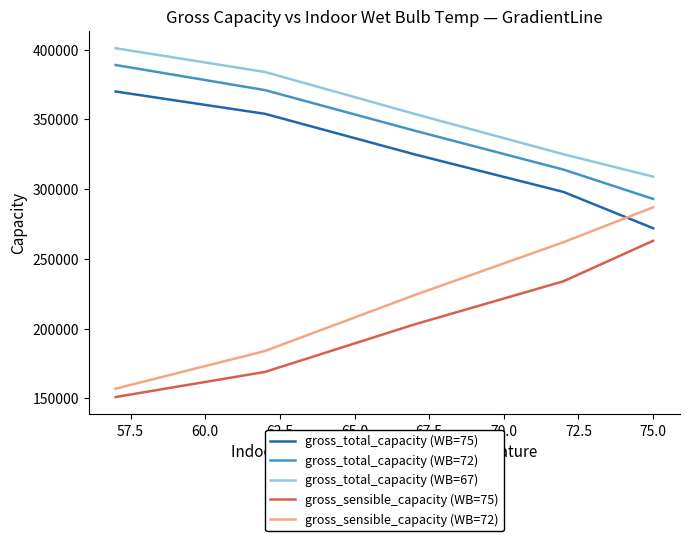

Which series has the largest range (max minus min)?

gross_sensible_capacity (WB=72)